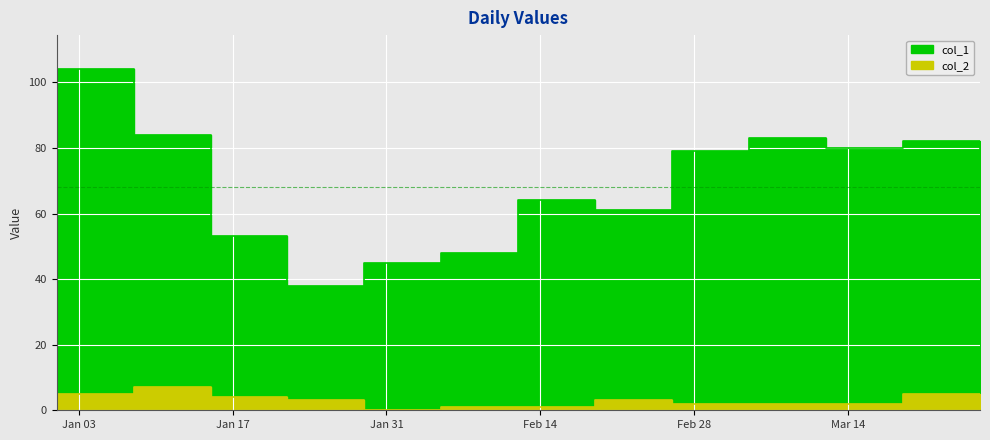

What is the difference between the maximum and minimum values in the col_2 series?

7